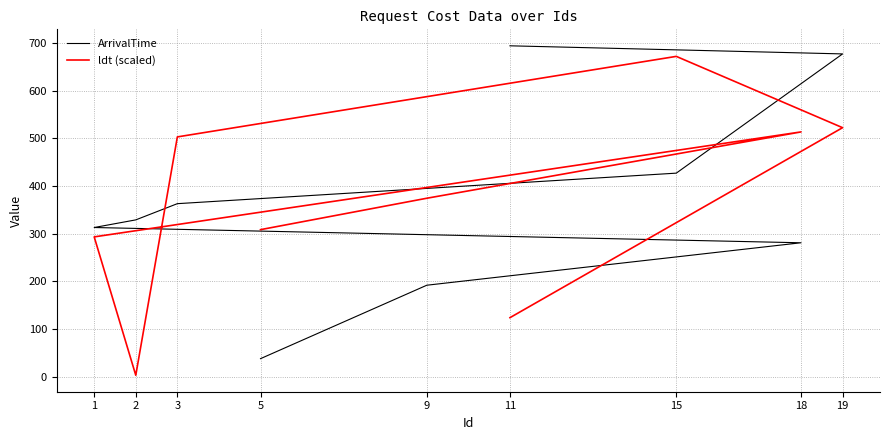

What is the approximate value of ArrivalTime at 11?

694.0